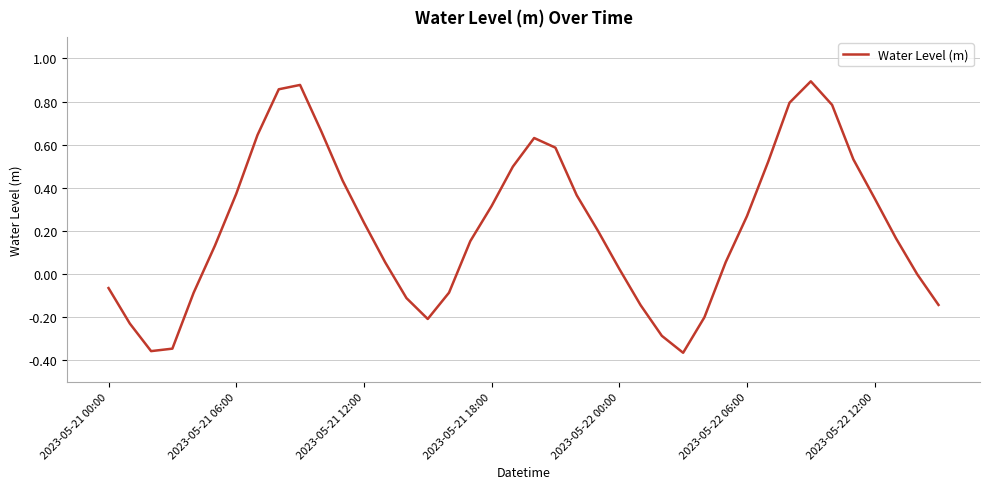

What is the difference between the maximum and minimum values?

1.3